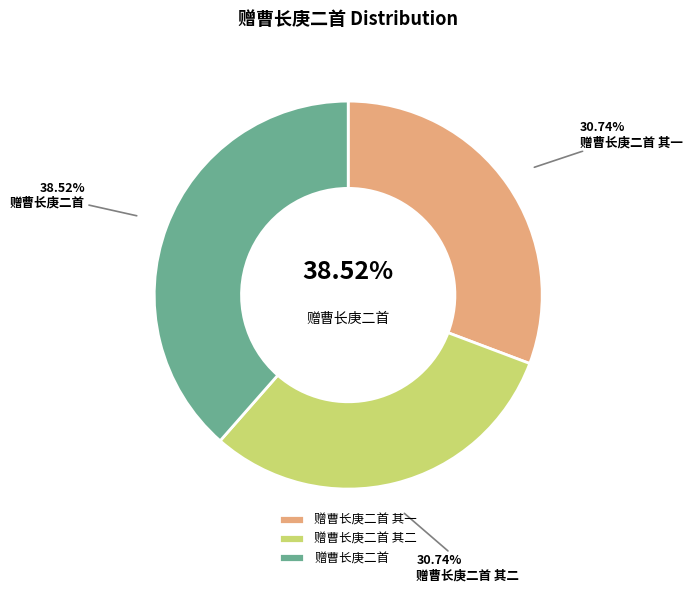

To the nearest percent, what is the difference between the largest and smallest slice percentages?

8%